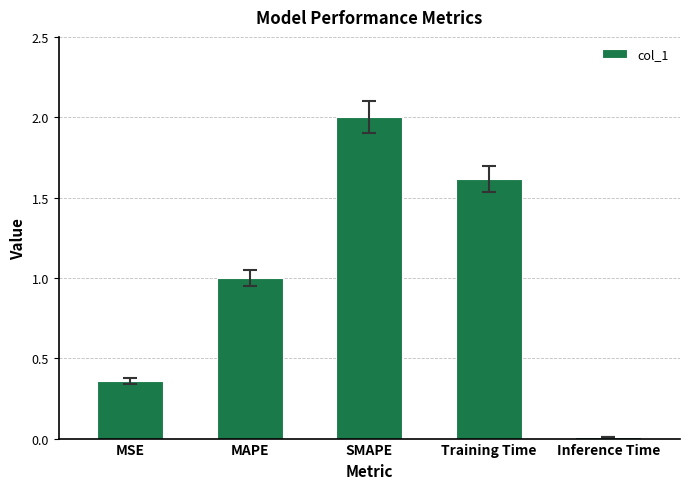

Are the bars horizontal?

No